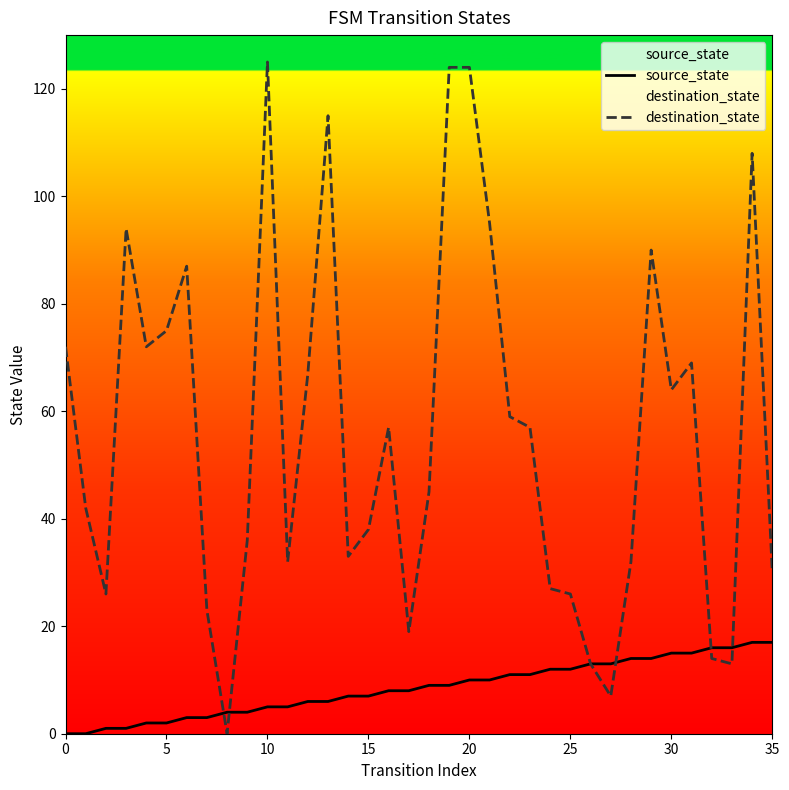

Count the number of categories in the chart.

36